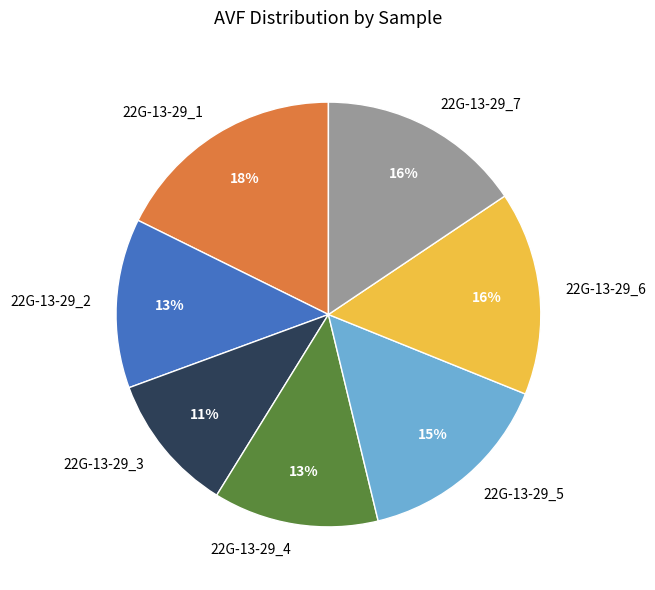

Does 22G-13-29_1 account for over 50% of the chart?

No